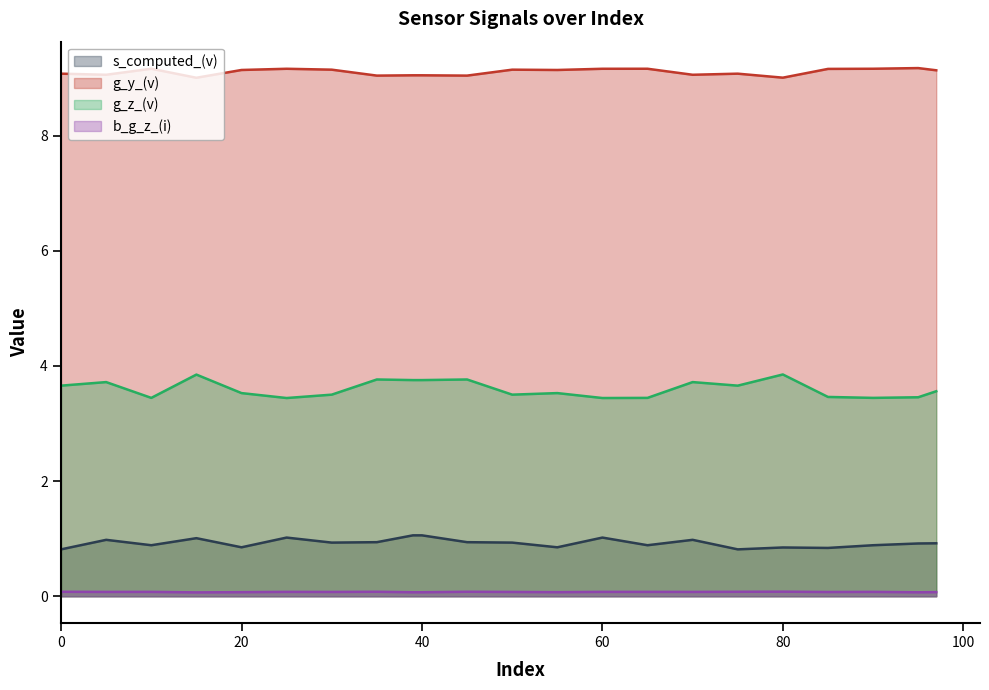

Between 20 and 75, which series saw the biggest shift?

g_z_(v)